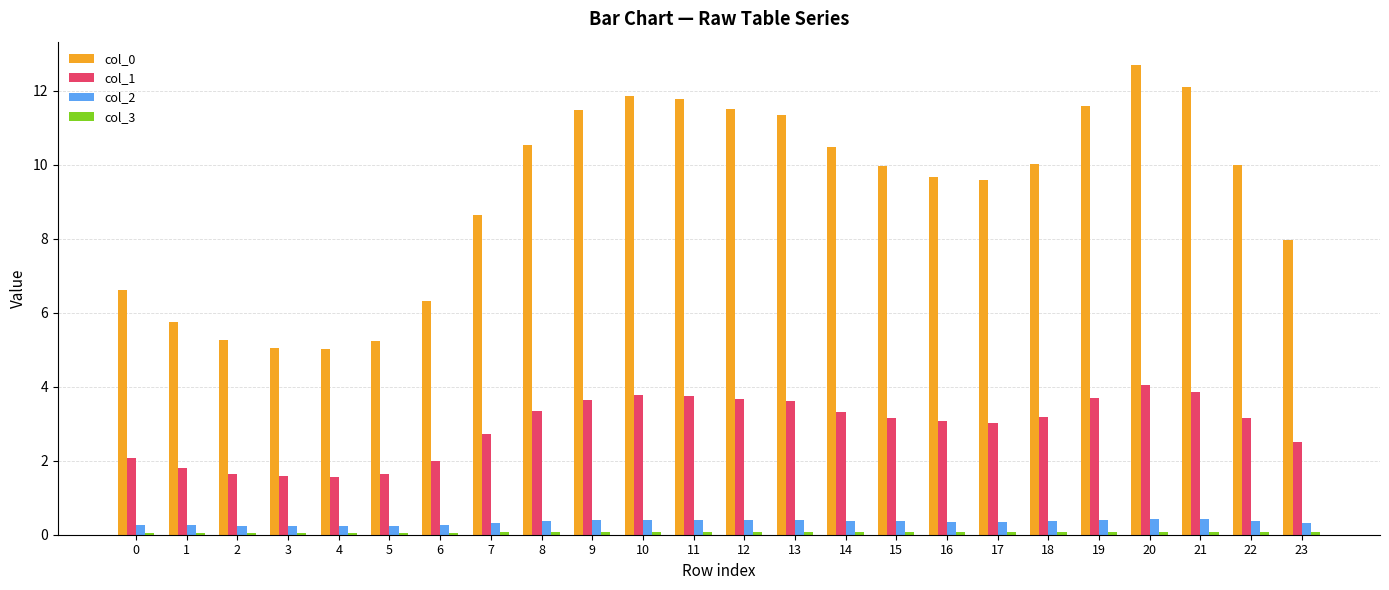

What is the greatest value displayed?

12.7